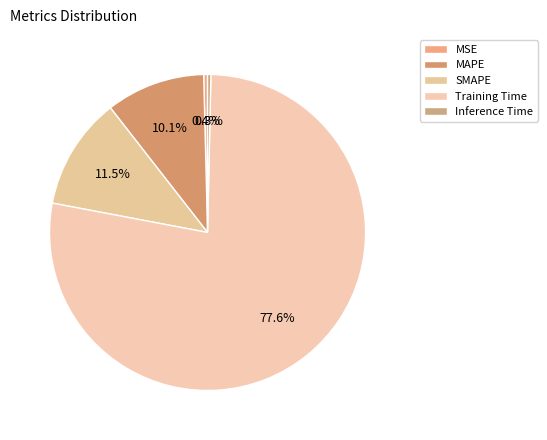

To the nearest percent, what is the difference between the SMAPE and MSE slice percentages?

11%